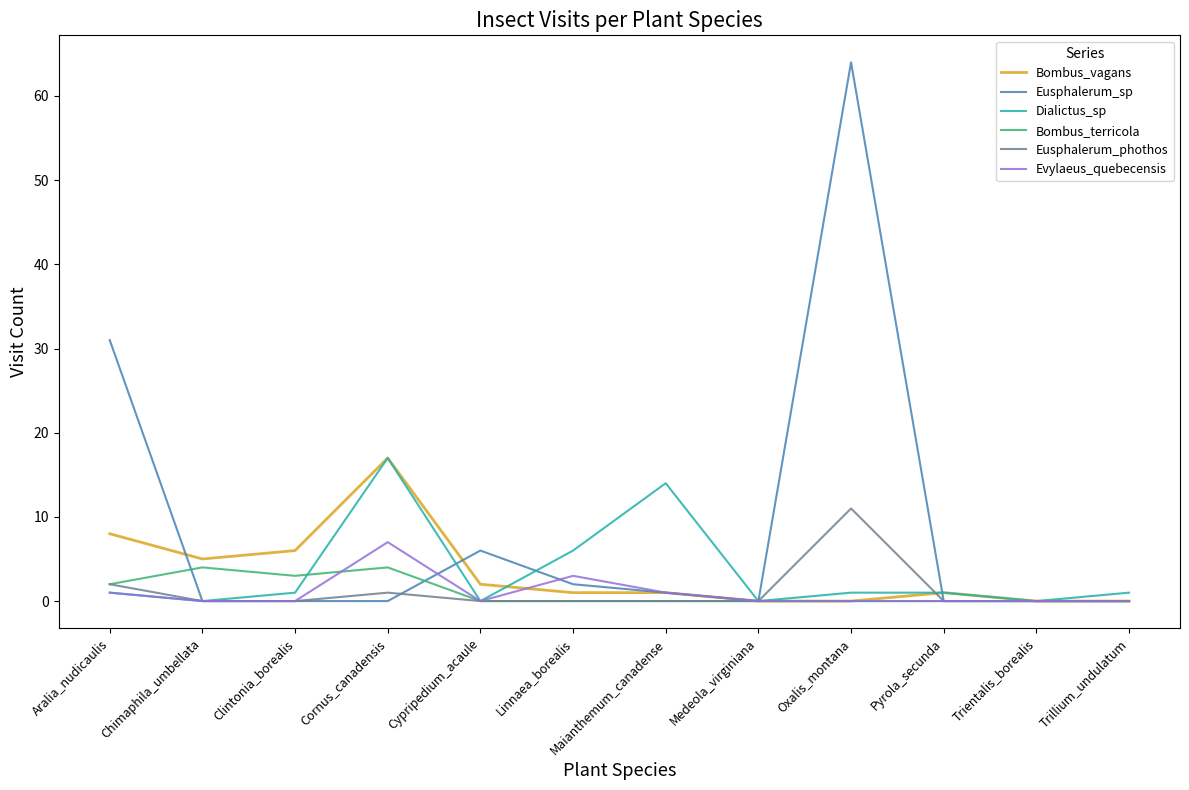

What is the difference between the highest and lowest values at Cypripedium_acaule?

6